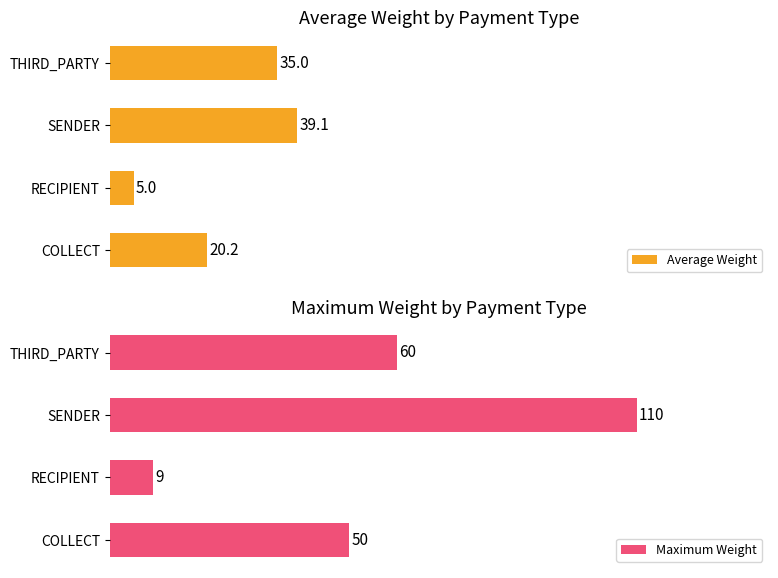

What is the value of the Maximum Weight bar at the 4th from the left?

60.0